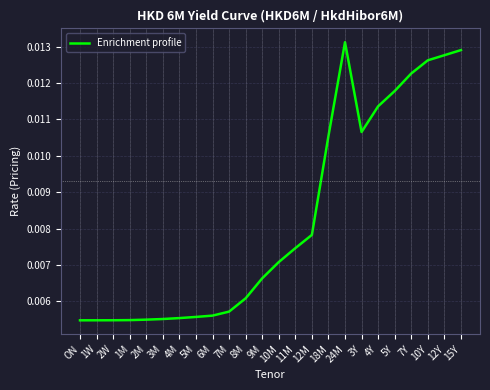

Which has a higher value, 24M or 2M?

24M